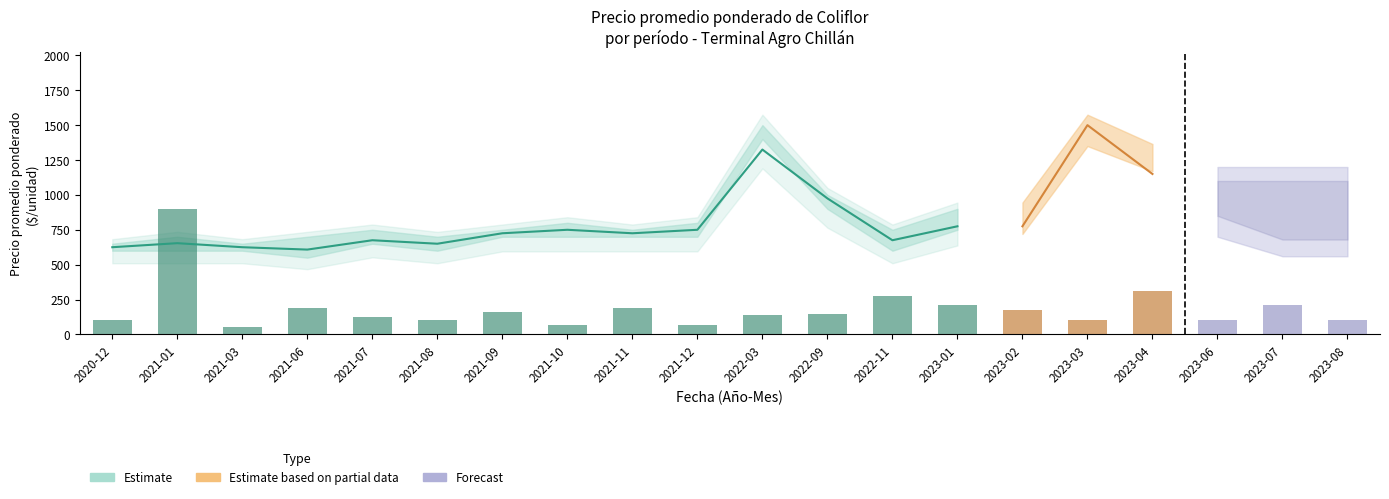

What value does the Precio promedio ponderado series have at 2023-06, to the nearest 100?

1000